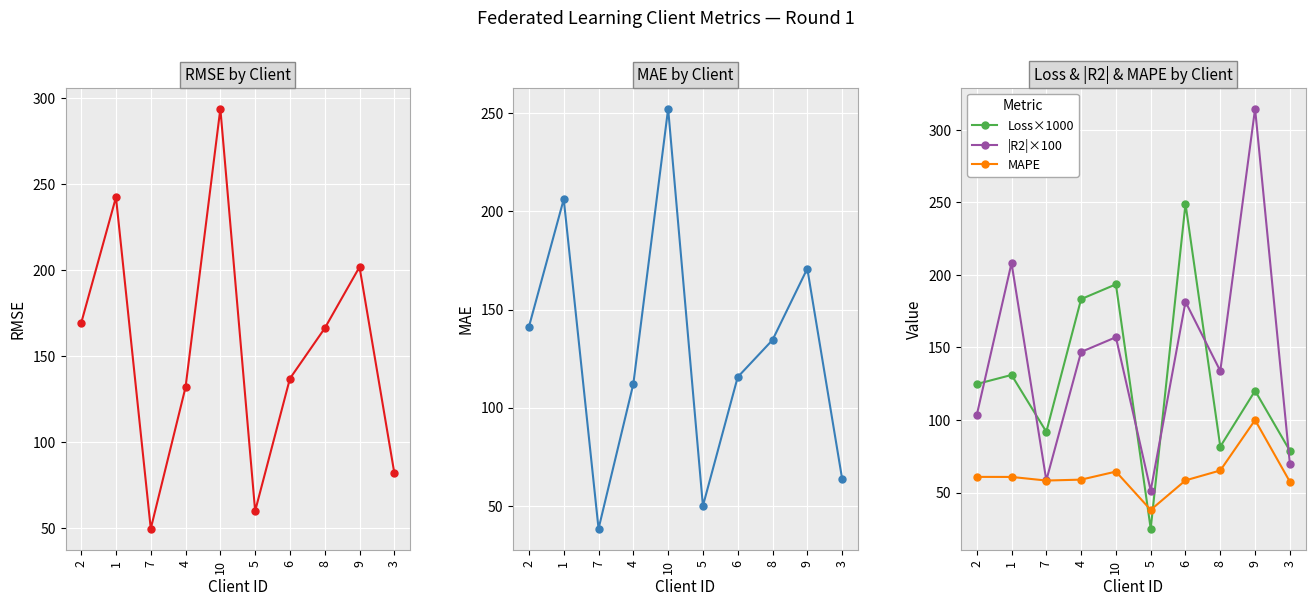

What is the average value of the RMSE series?

153.5